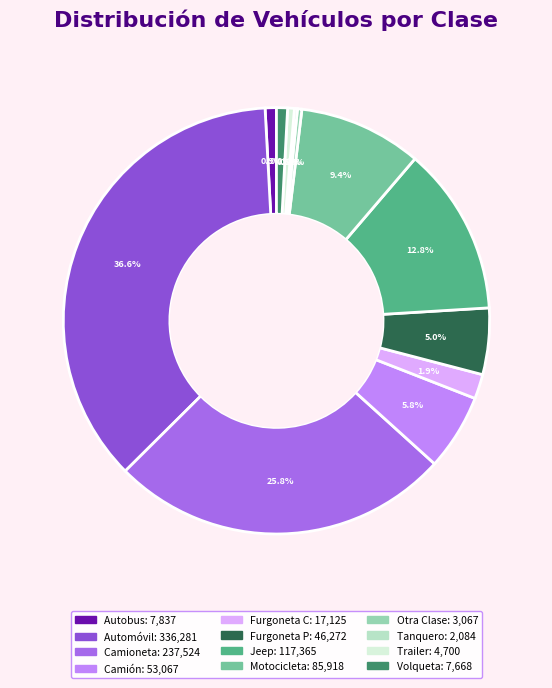

Does Camioneta represent more than half of the total?

No